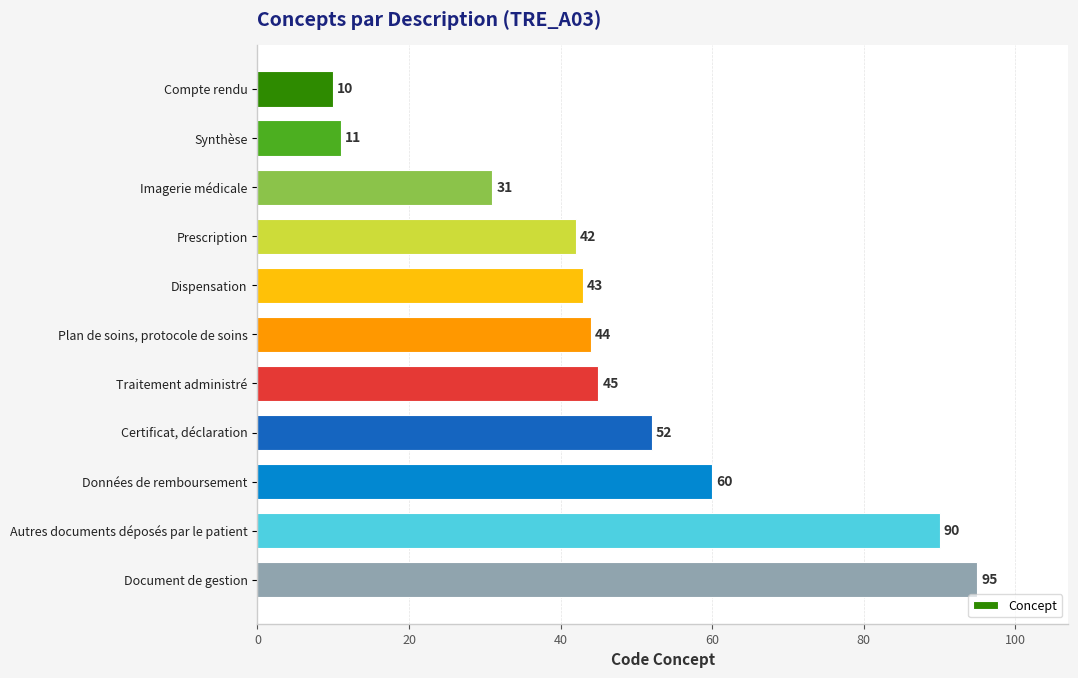

True or false: the data shows 45 at Traitement administré.

True